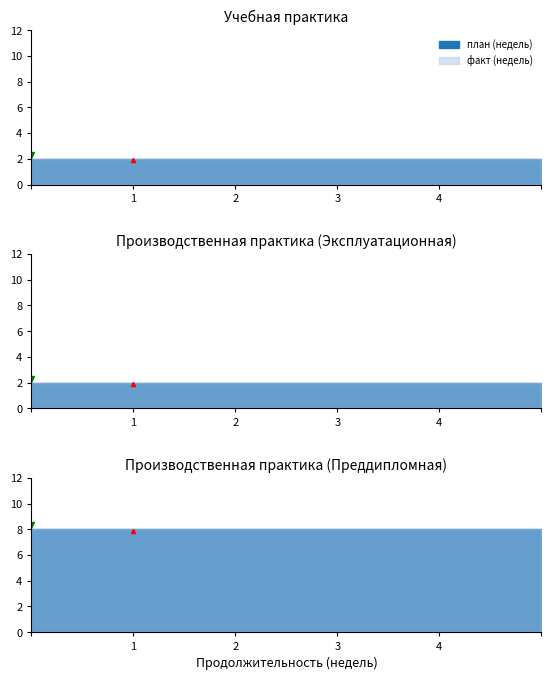

What is the greatest value displayed?

8